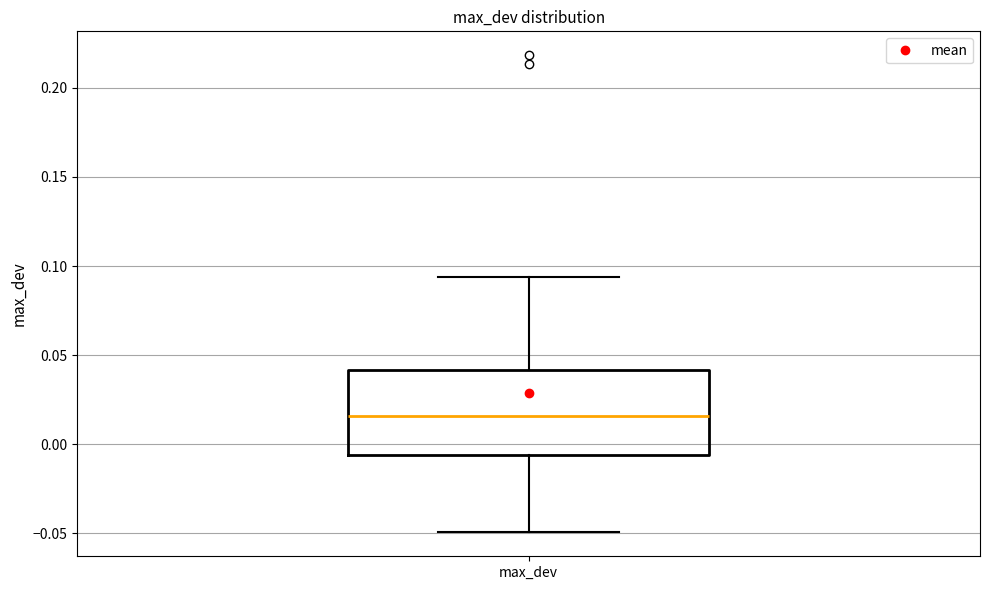

Read this box plot against the y-axis: the position of the median line, the range covered by the box, and the ends of both whiskers. The values are not printed on the chart, so give them approximately, as read against the axis.

median 0.015, box -0.005 to 0.040, whiskers -0.050 to 0.095